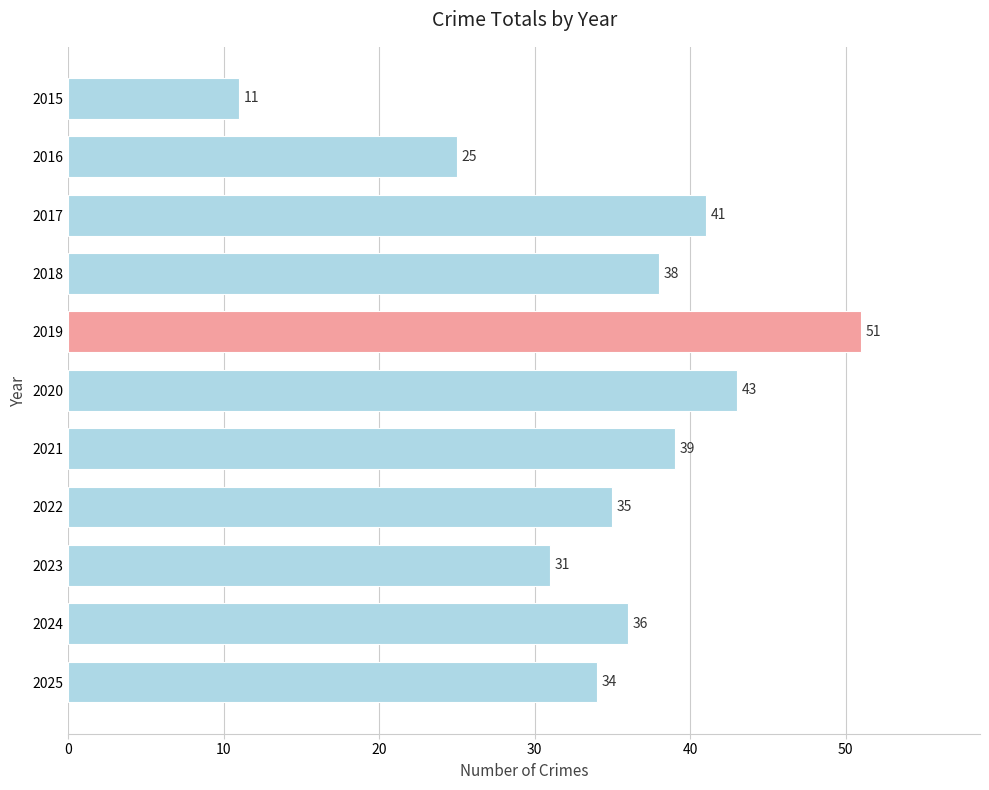

True or false: the data shows 9 at 2025.

False